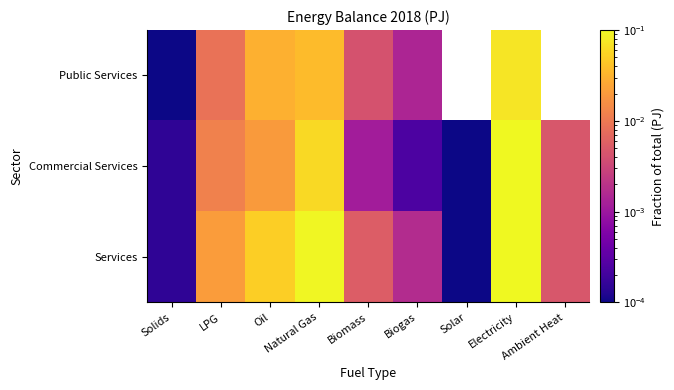

At Biomass, list the series in order from largest to smallest.

Services, Public Services, Commercial Services